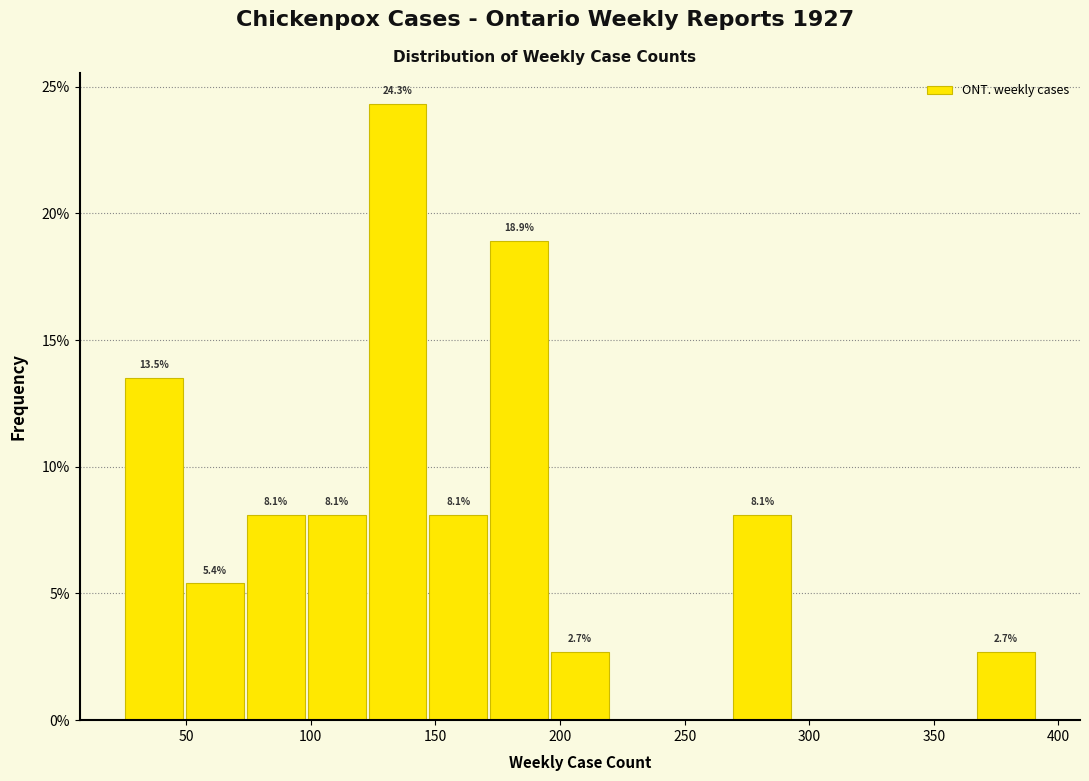

Over which range of the x-axis is the bar tallest?

125 to 145